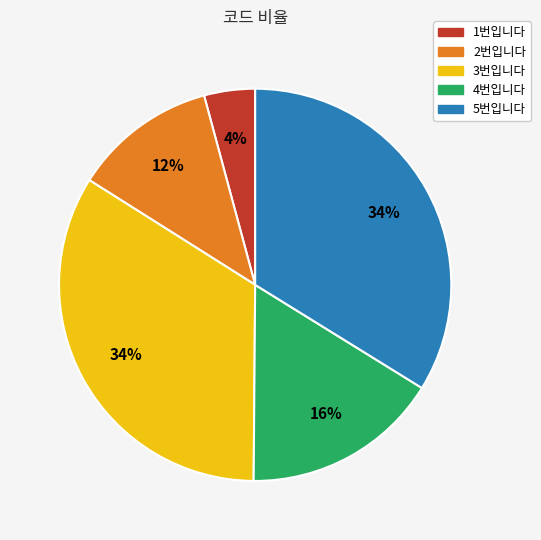

True or false: 1번입니다 accounts for 4% of the total.

True